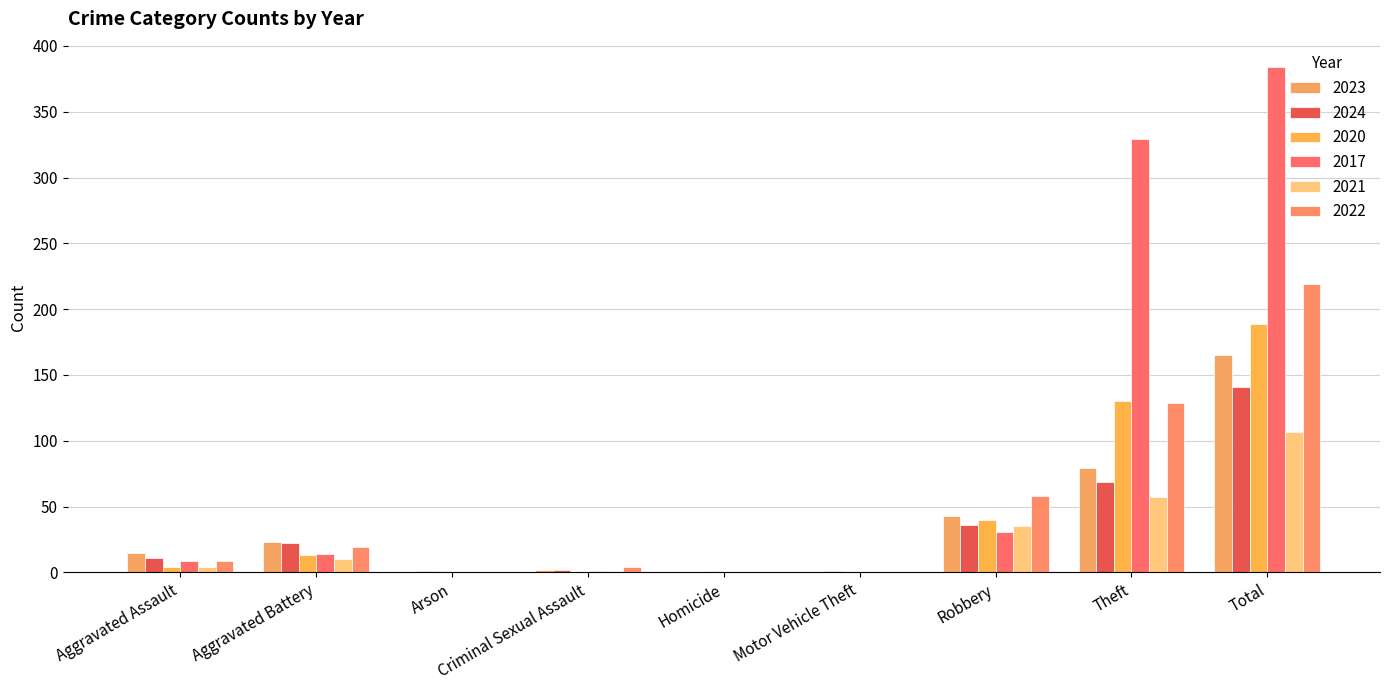

What is the total value across all series at Total?

1205